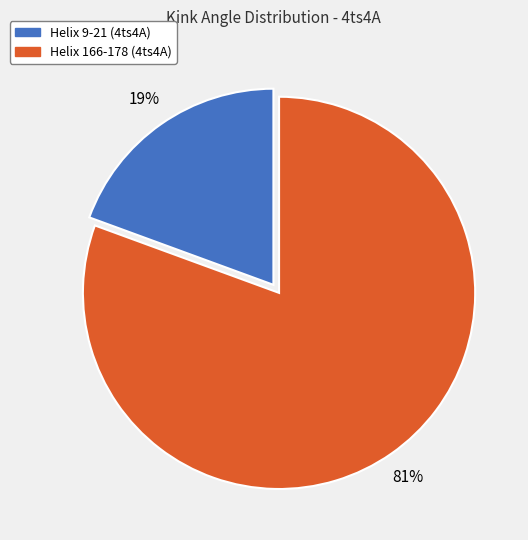

Does Helix 9-21 (4ts4A) represent more than half of the total?

No